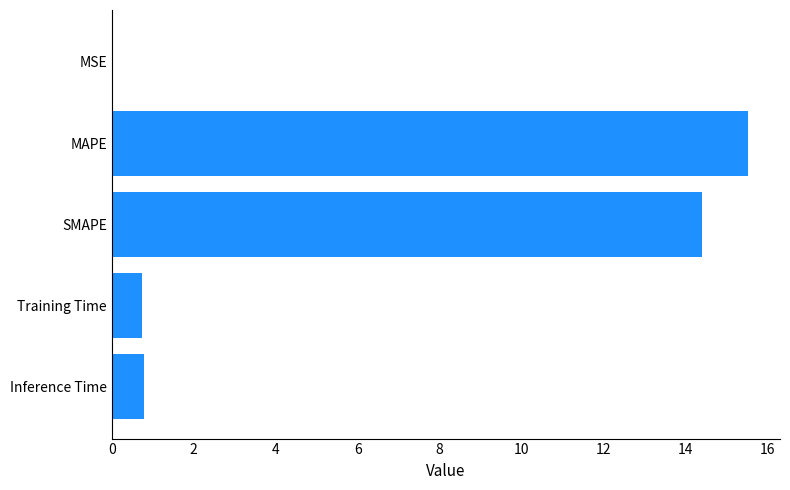

What is the sum of all values?

31.5